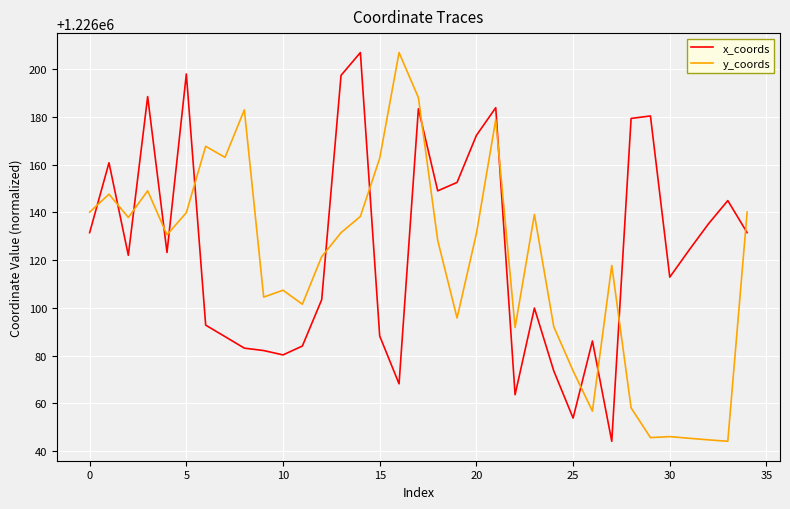

Which series ends up on top after the final intersection of x_coords and y_coords?

y_coords